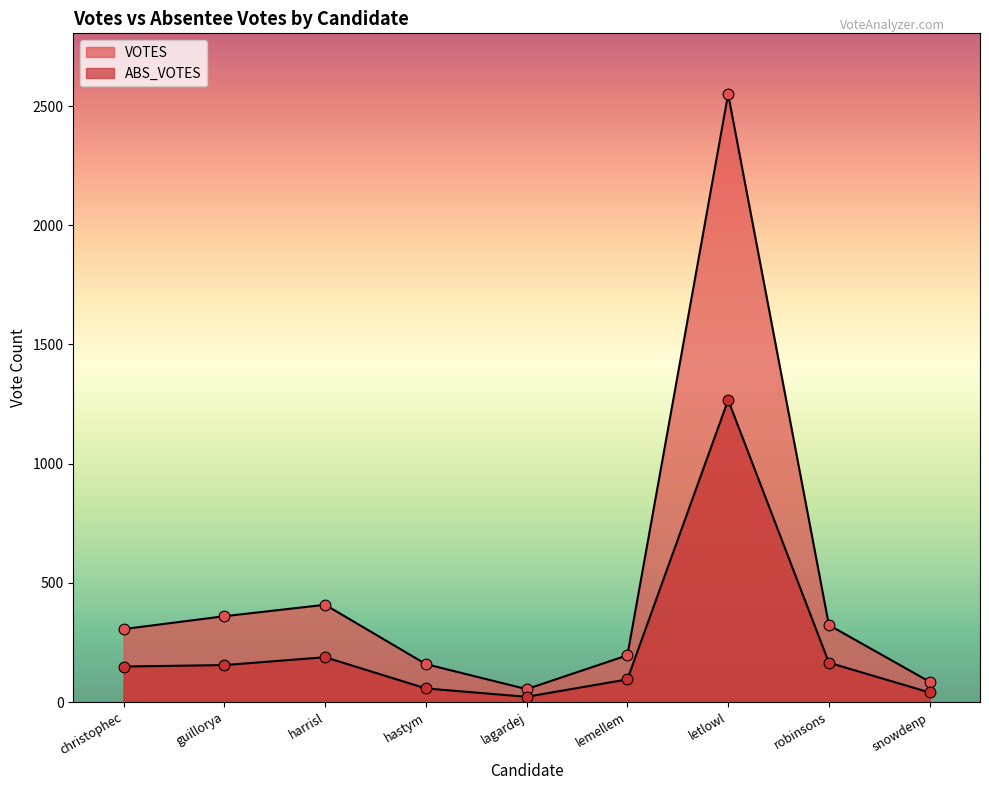

Which series reaches the maximum Y coordinate?

VOTES